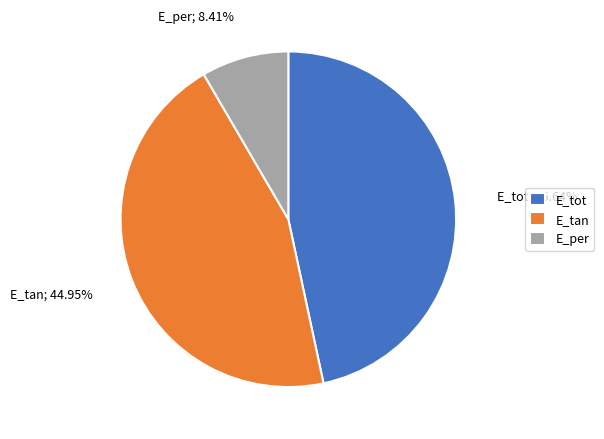

True or false: E_tot accounts for 47% of the total.

True